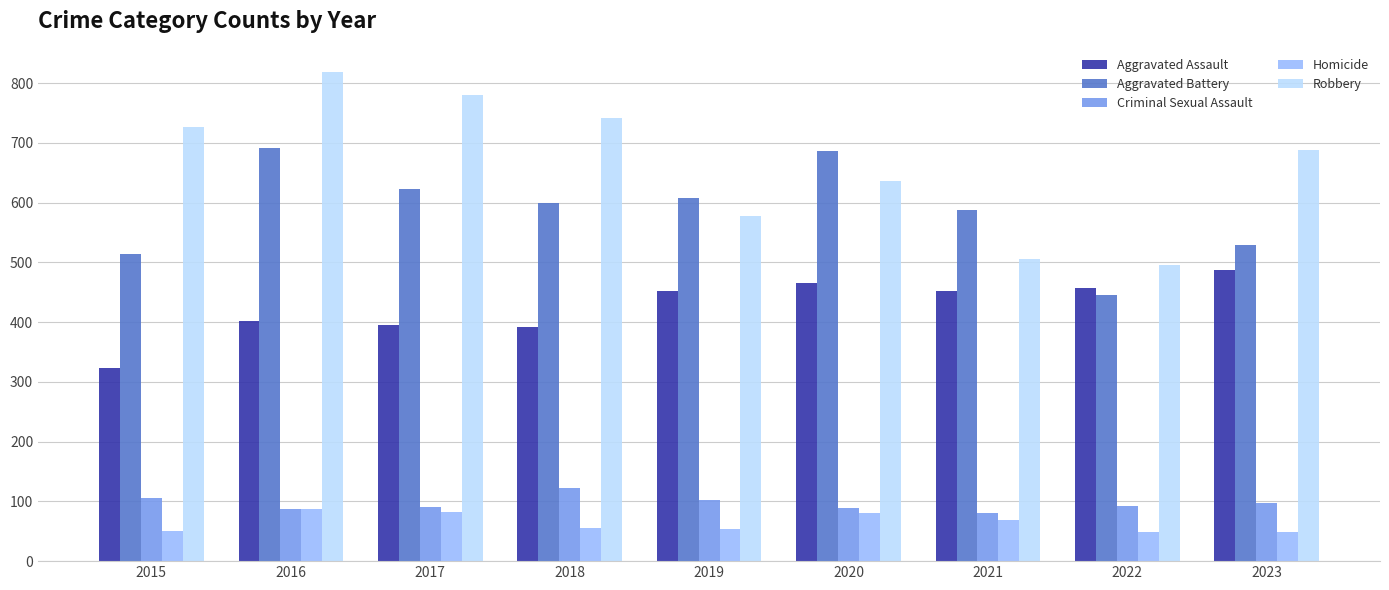

What is the difference between the highest and lowest values at 2017?

698